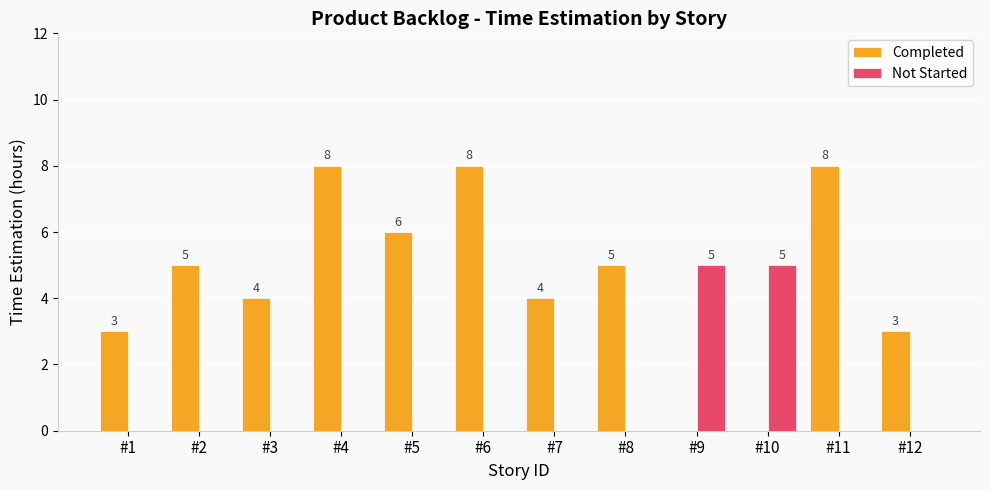

Reading left to right, list all the values displayed in this chart.

Completed: 3	5	4	8	6	8	4	5	0	0	8	3
Not Started: 0	0	0	0	0	0	0	0	5	5	0	0